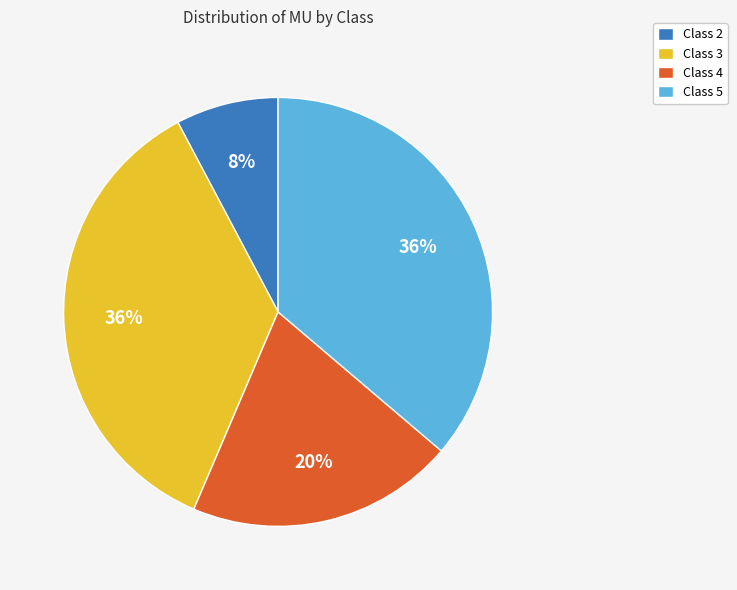

To the nearest percent, what is the average slice percentage?

25%